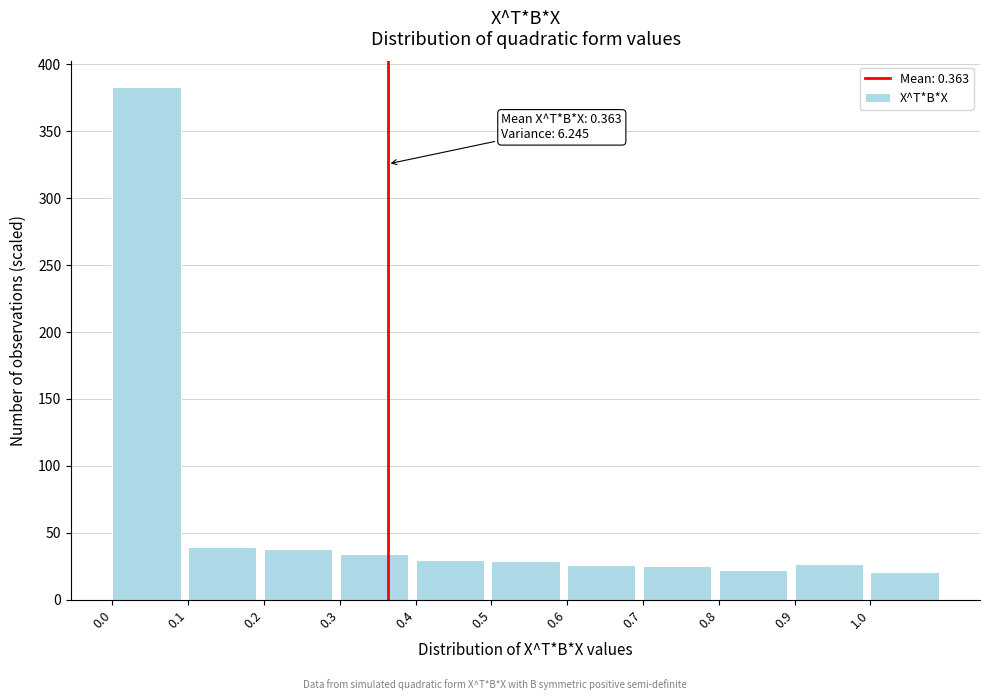

What is the smallest value displayed?

21